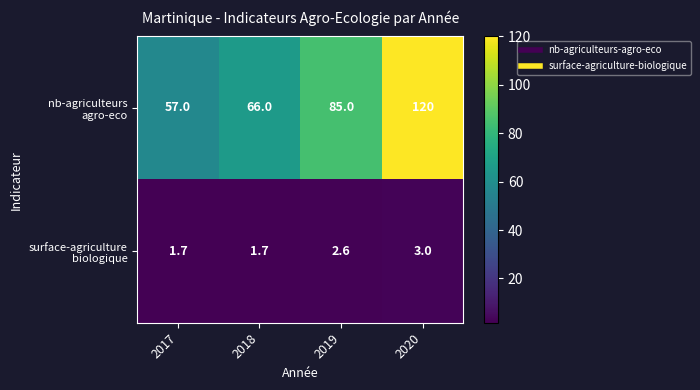

At which category is the sum across all series the highest?

2020